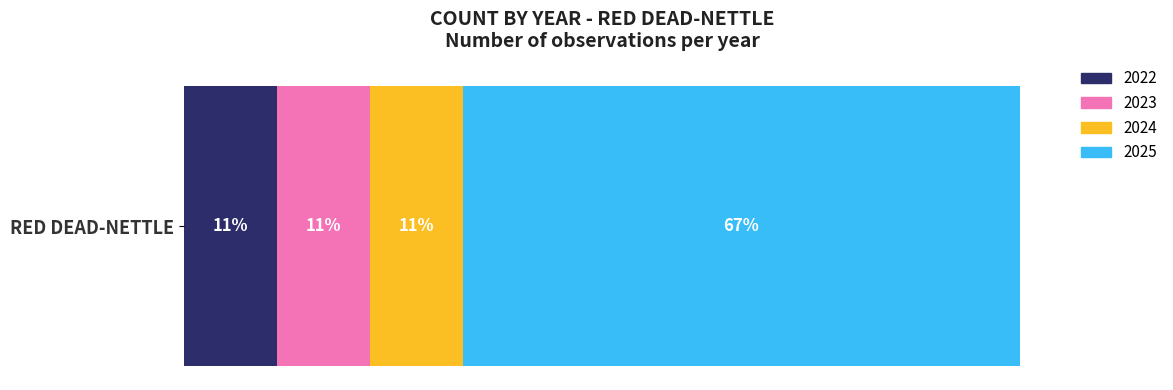

What are all the series names shown in the legend?

2022, 2023, 2024, 2025